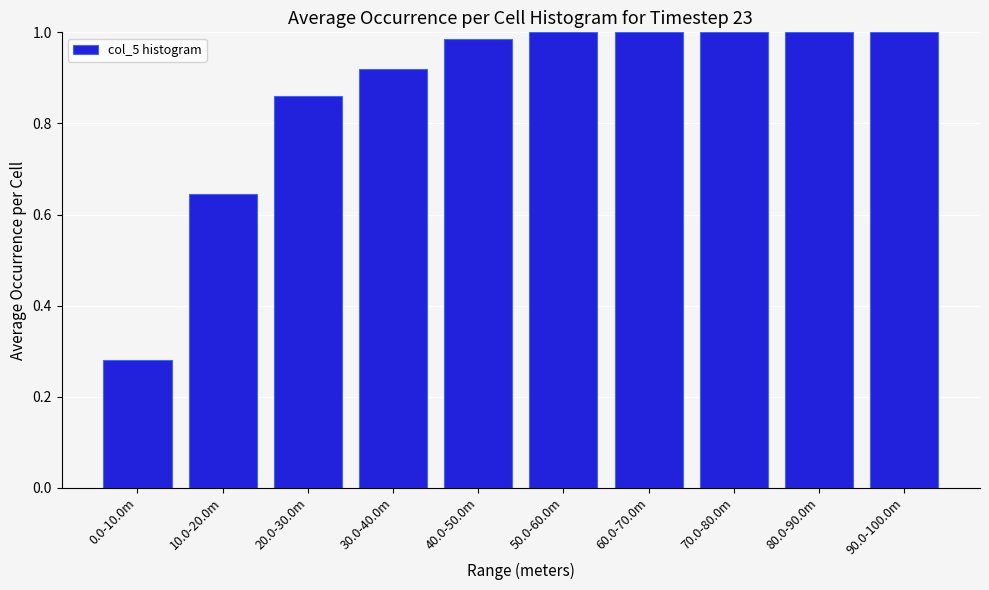

At which category does the chart reach its minimum across all series?

0.0-10.0m